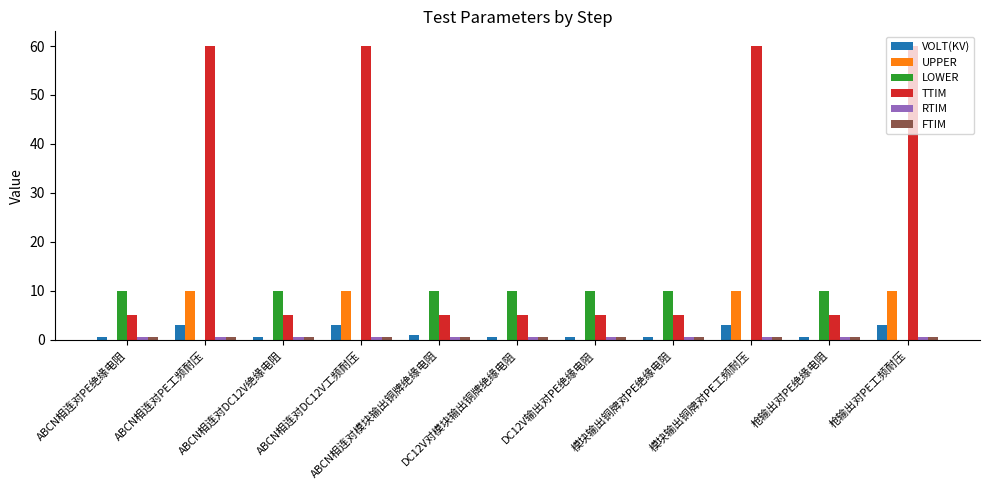

The value of LOWER at ABCN相连对模块输出铜牌绝缘电阻 is 10.0. True or false?

True